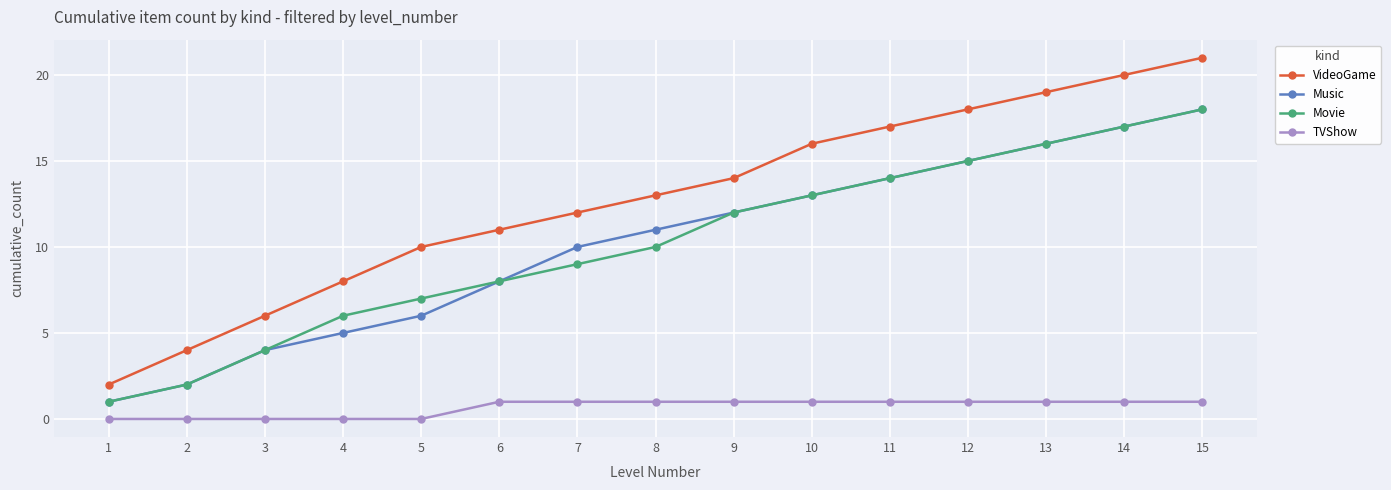

What are all the series names shown in the legend?

VideoGame, Music, Movie, TVShow